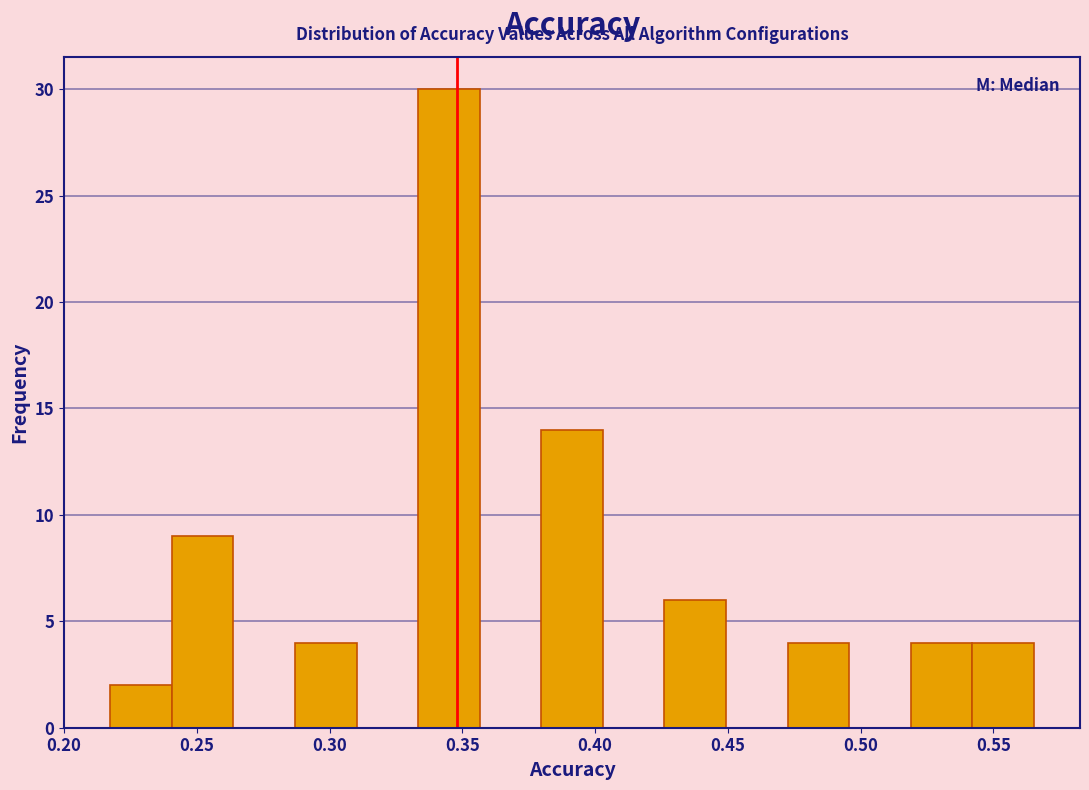

Reading left to right, list every bar in this chart as the range it spans on the x-axis followed by its height. Neither the bar edges nor the heights are printed on the chart, so give them approximately, as read against the axes.

0.215 to 0.240: 2
0.240 to 0.265: 9
0.265 to 0.285: 0
0.285 to 0.310: 4
0.310 to 0.335: 0
0.335 to 0.355: 30
0.355 to 0.380: 0
0.380 to 0.405: 14
0.405 to 0.425: 0
0.425 to 0.450: 6
0.450 to 0.470: 0
0.470 to 0.495: 4
0.495 to 0.520: 0
0.520 to 0.540: 4
0.540 to 0.565: 4